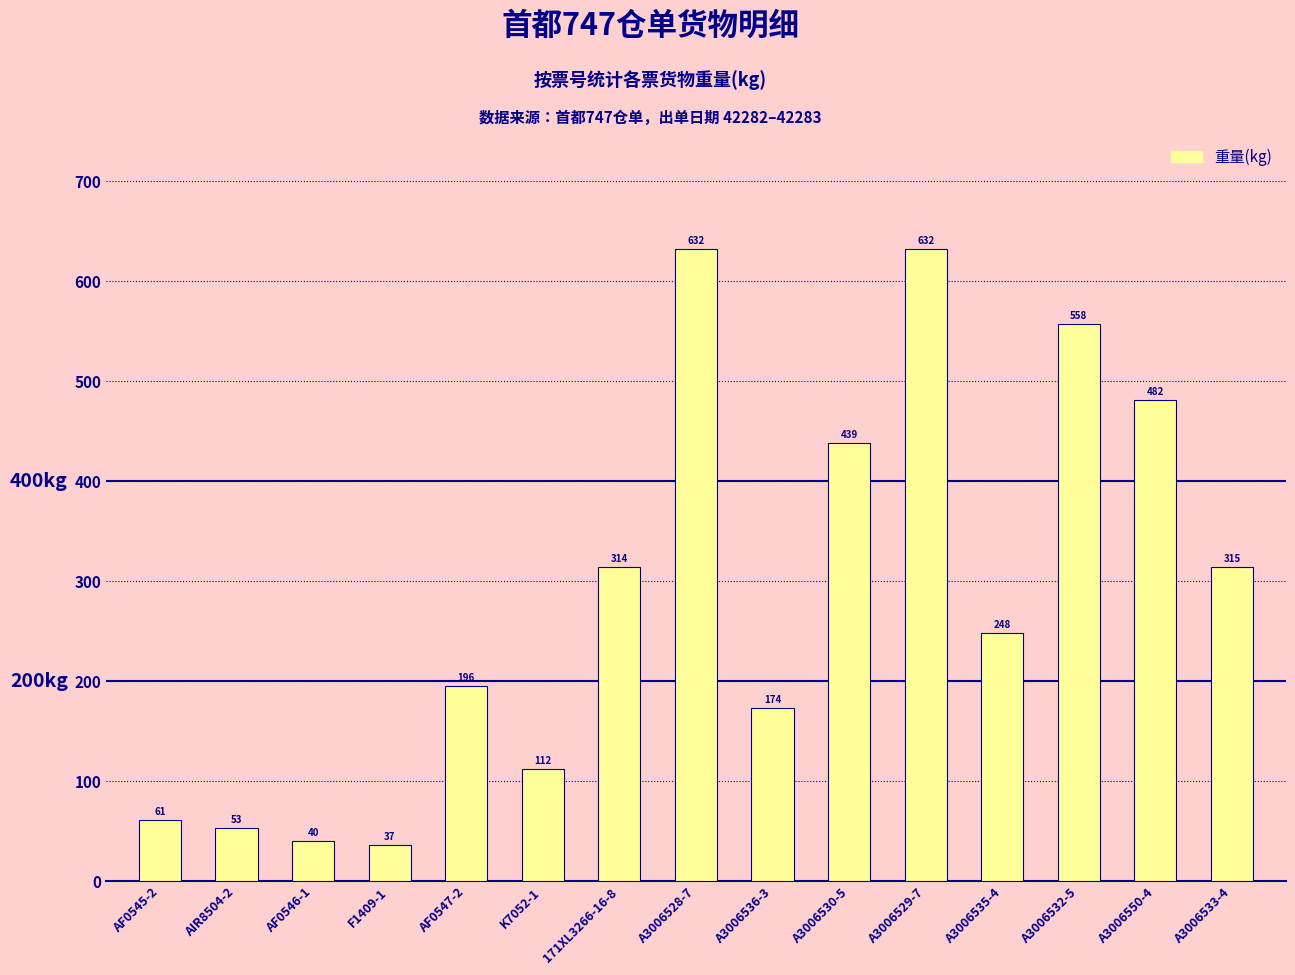

Is it true that the value at A3006532-5 is 557.7?

True